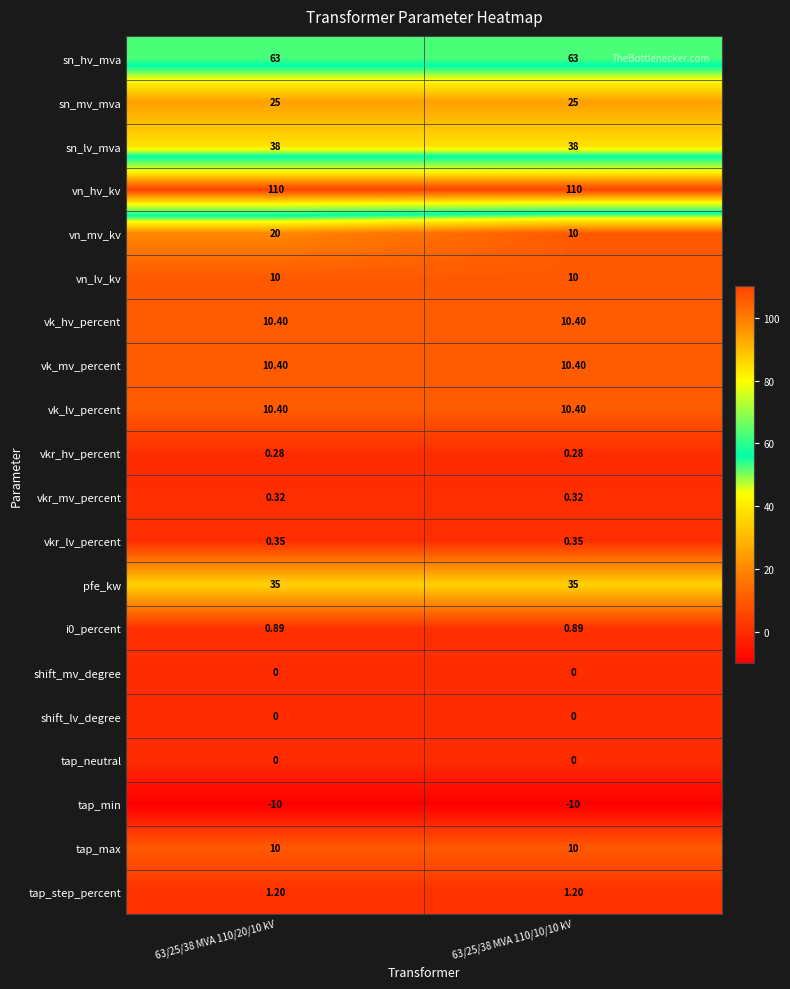

What is the smallest value displayed?

-10.0